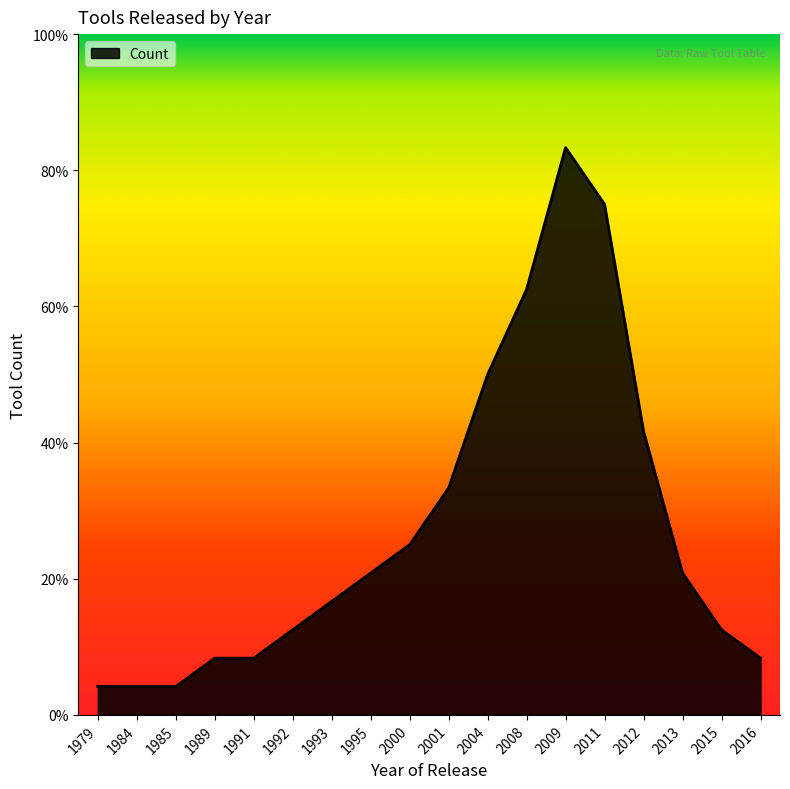

What is the difference between the second highest and second lowest values?

17